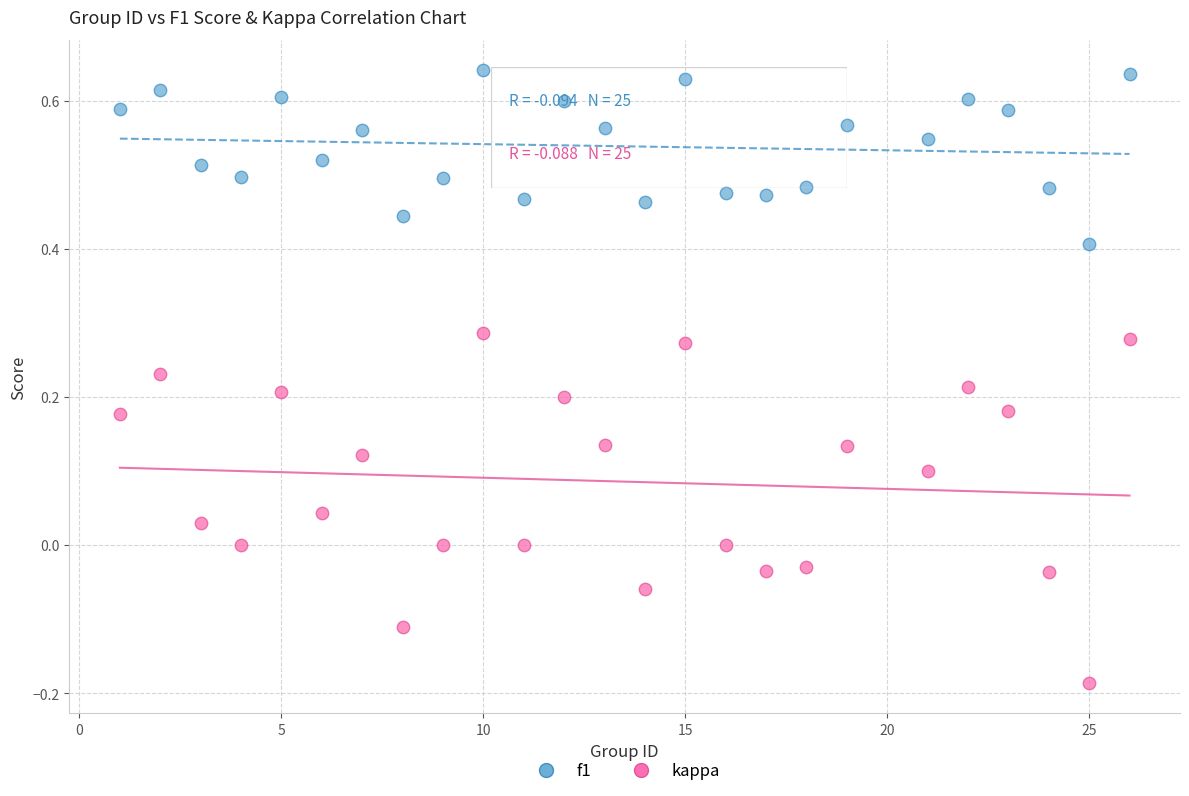

Which series has the widest spread of Y values?

kappa